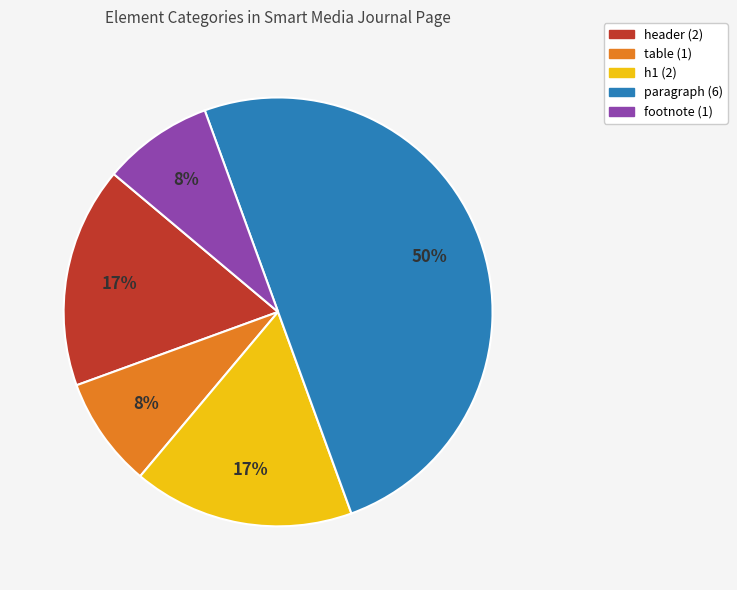

True or false: paragraph accounts for 44% of the total.

False